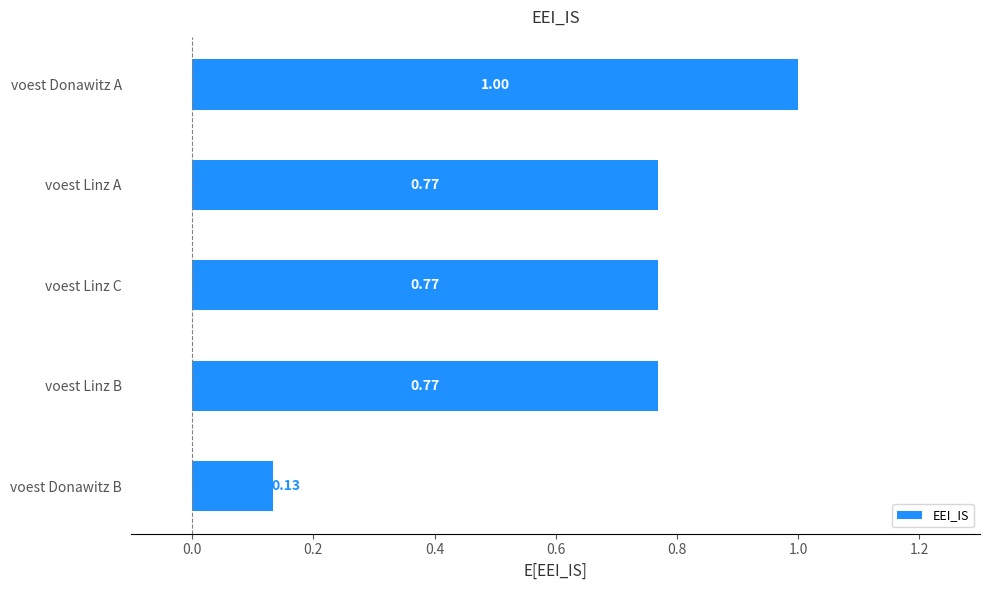

What is the difference between the maximum and minimum values?

0.9